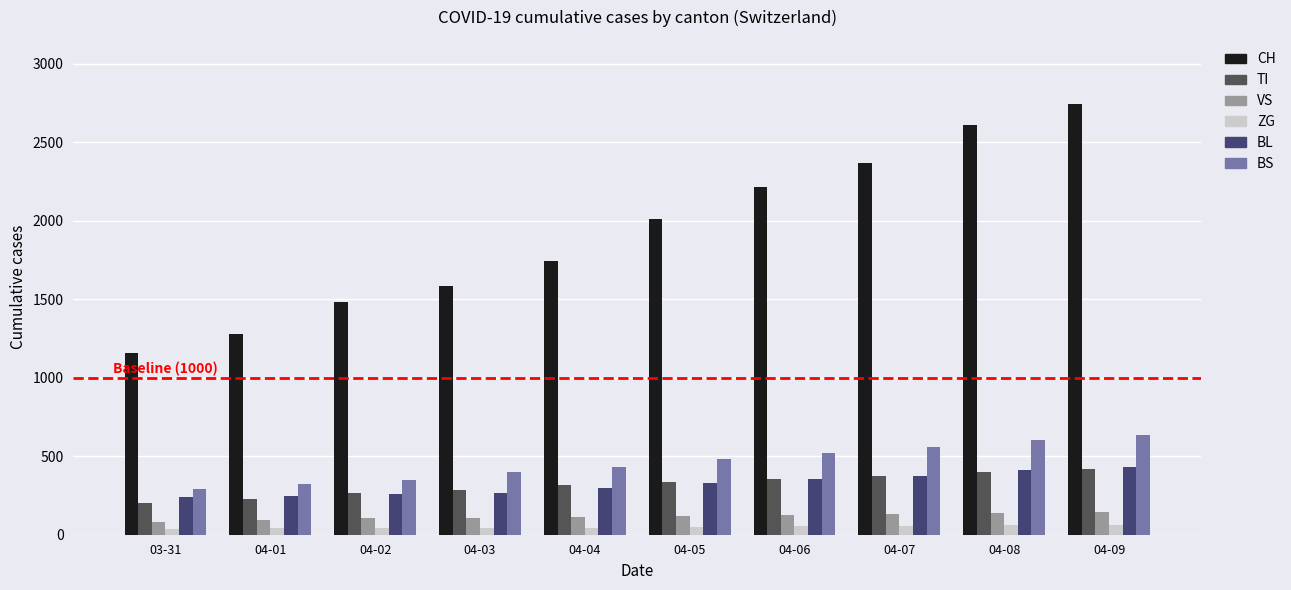

At how many categories does at least one series exceed 2702?

1